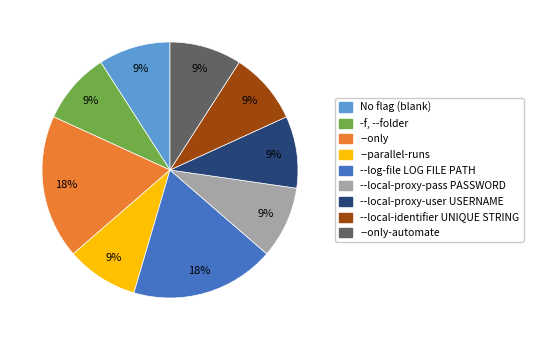

How many segments does this pie chart have?

9